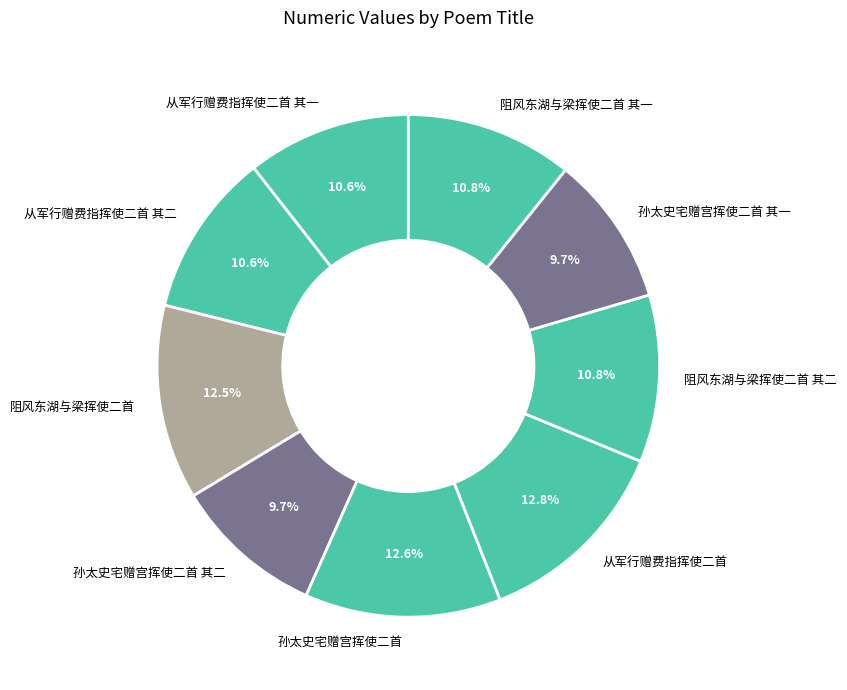

Is there any slice that represents more than half of the pie?

No